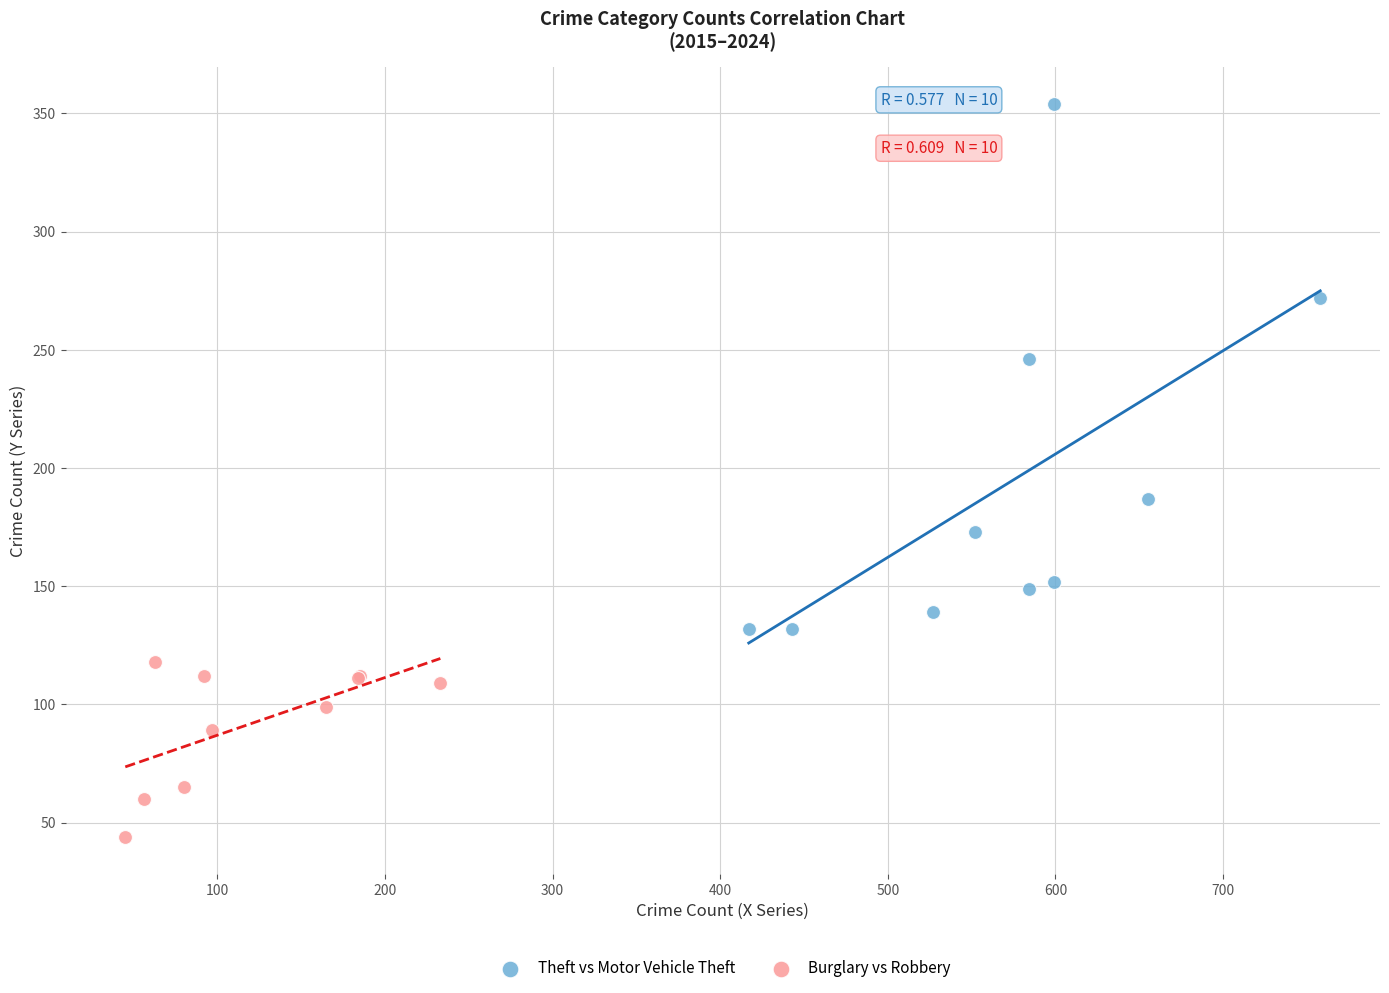

Which series reaches the maximum Y coordinate?

Theft vs Motor Vehicle Theft